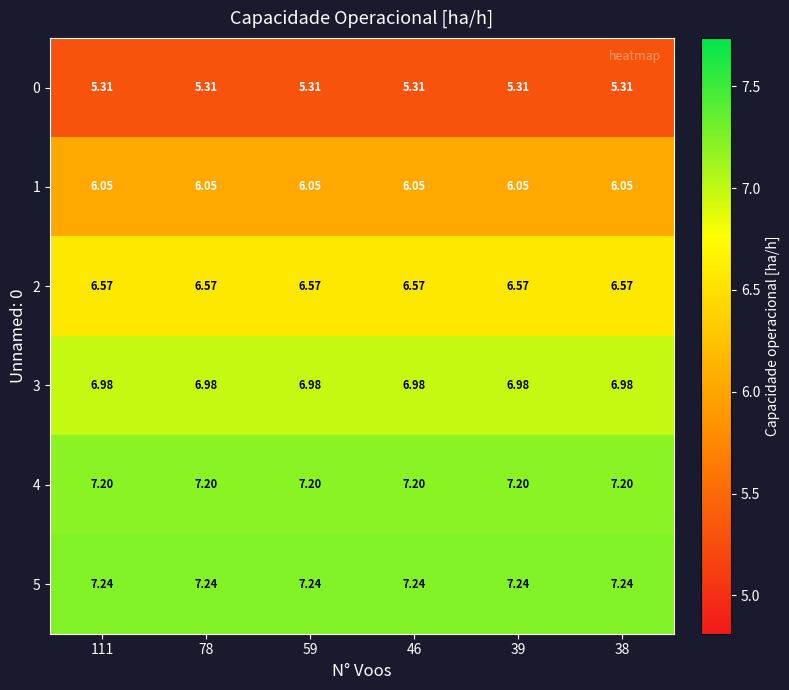

Reading left to right, list all the values displayed in this chart.

0: 111=5.3	78=5.3	59=5.3	46=5.3	39=5.3	38=5.3
1: 111=6.0	78=6.0	59=6.0	46=6.0	39=6.0	38=6.0
2: 111=6.6	78=6.6	59=6.6	46=6.6	39=6.6	38=6.6
3: 111=7.0	78=7.0	59=7.0	46=7.0	39=7.0	38=7.0
4: 111=7.2	78=7.2	59=7.2	46=7.2	39=7.2	38=7.2
5: 111=7.2	78=7.2	59=7.2	46=7.2	39=7.2	38=7.2